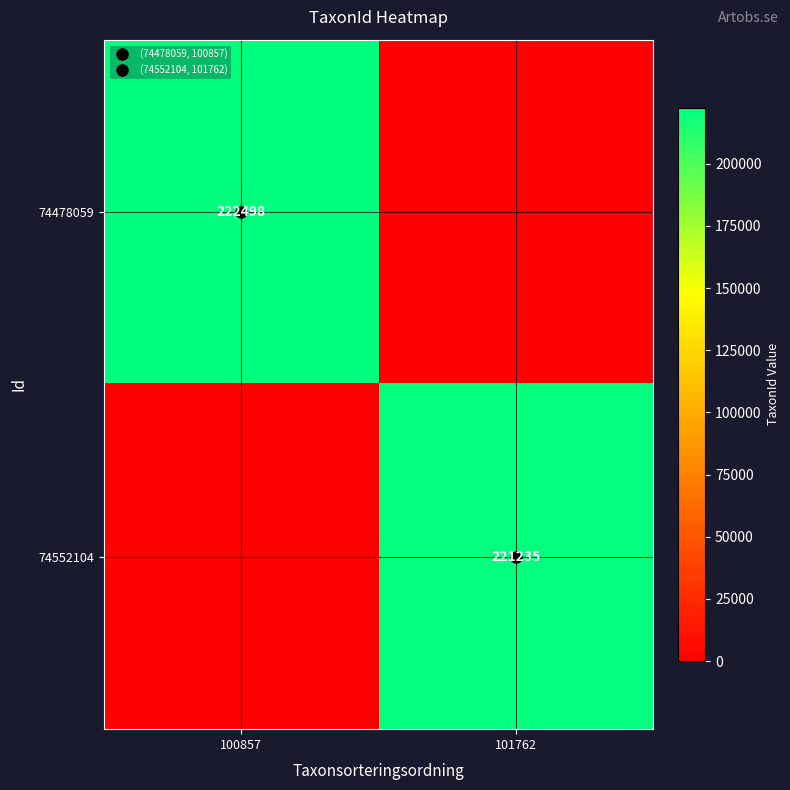

Where is 74552104 nearest to the value 110617?

100857